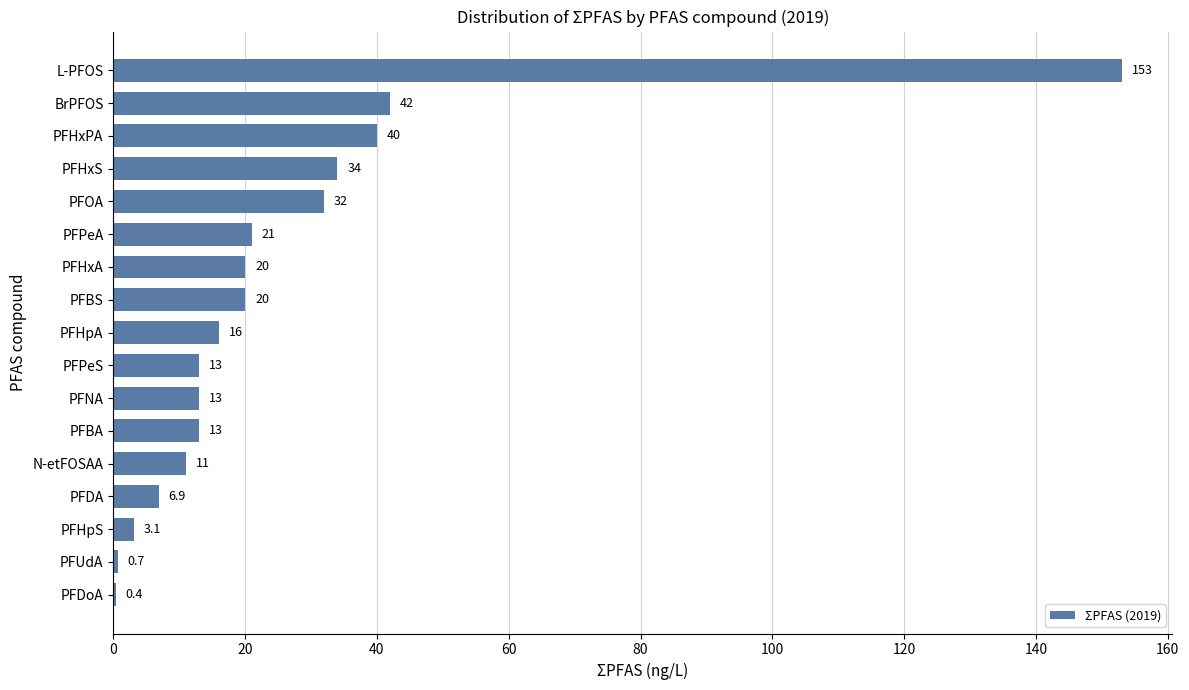

What is the average value?

25.8